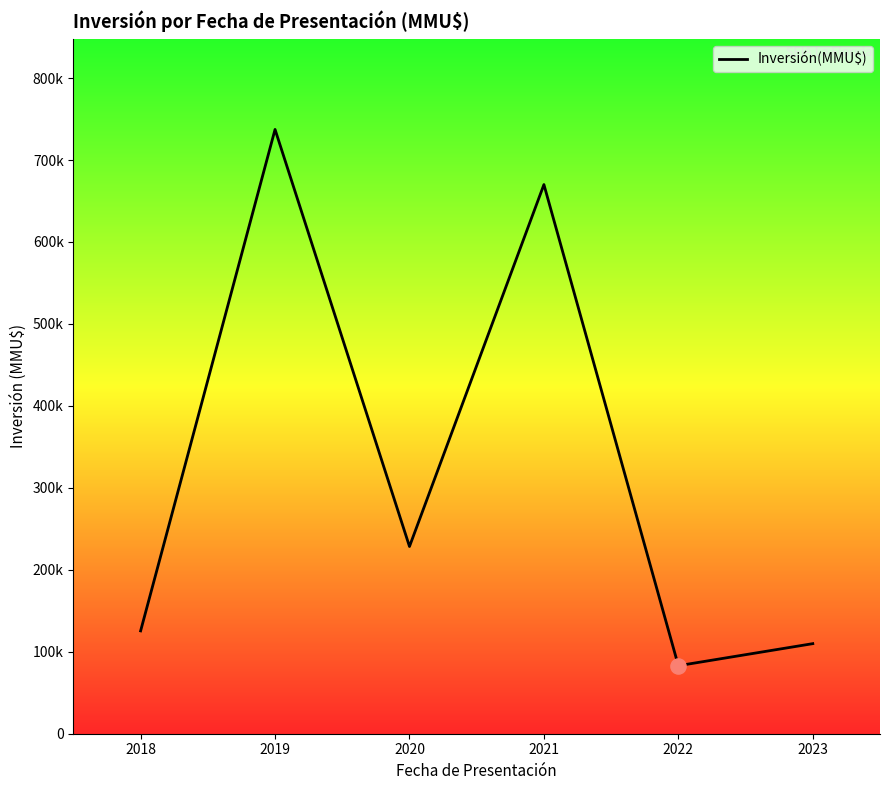

Is this an area chart (filled region under the line)?

Yes